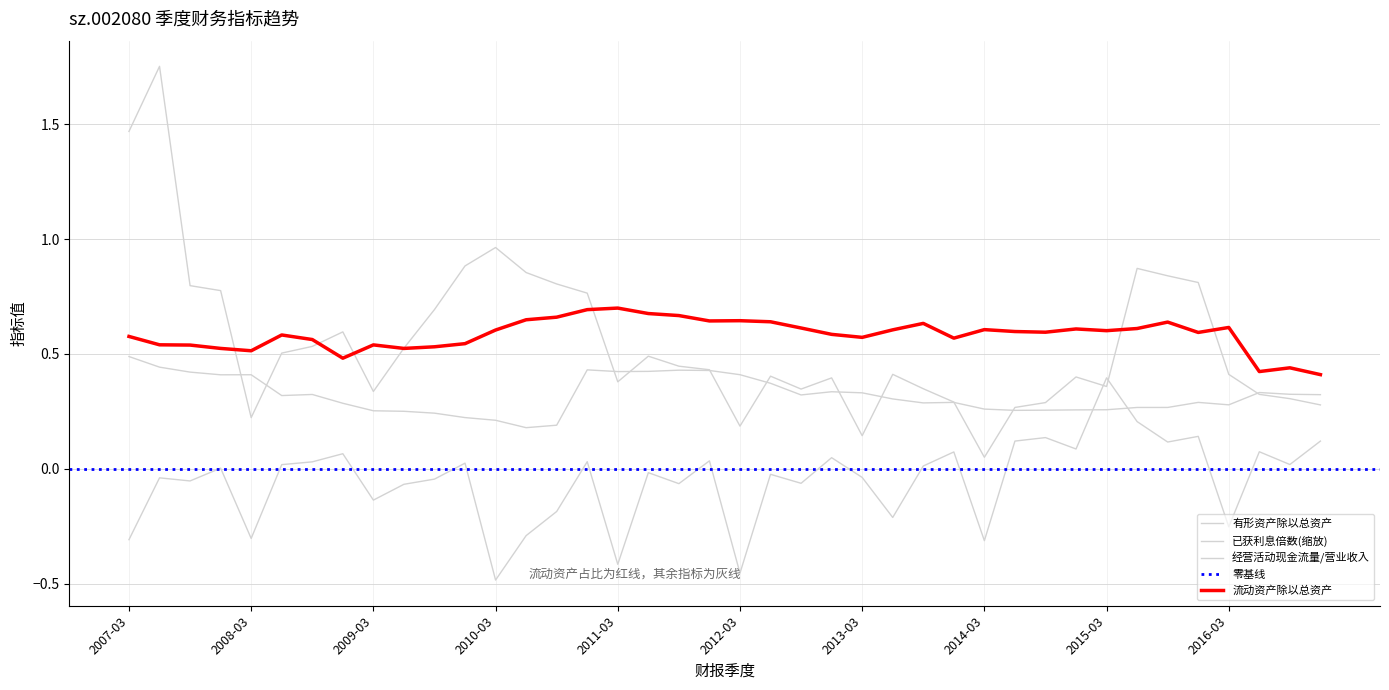

The value of 经营活动现金流量/营业收入 at 2016-06-30 is 0.1. True or false?

True